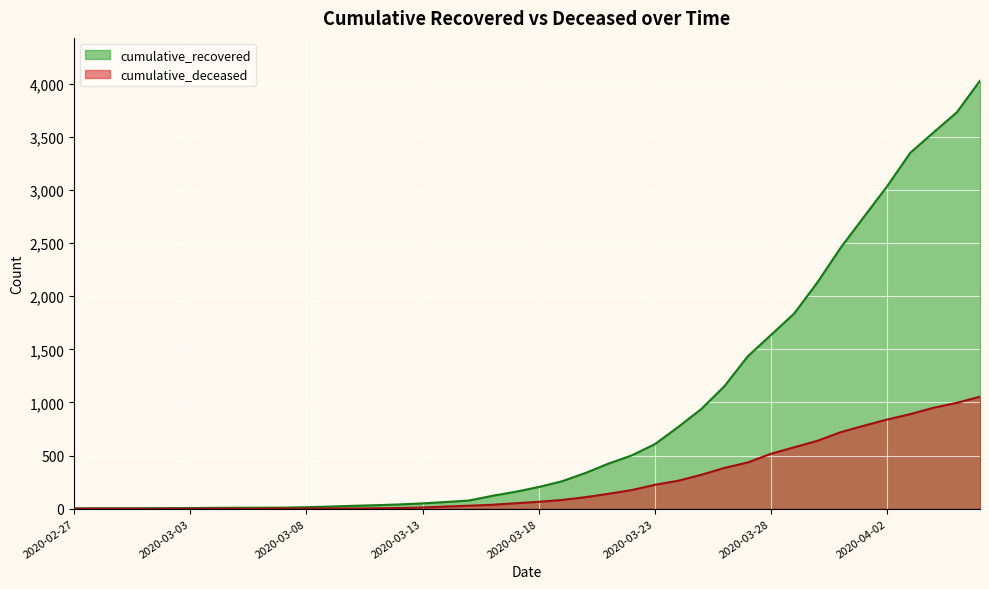

Is it true that cumulative_recovered equals 77 at 2020-03-15?

True